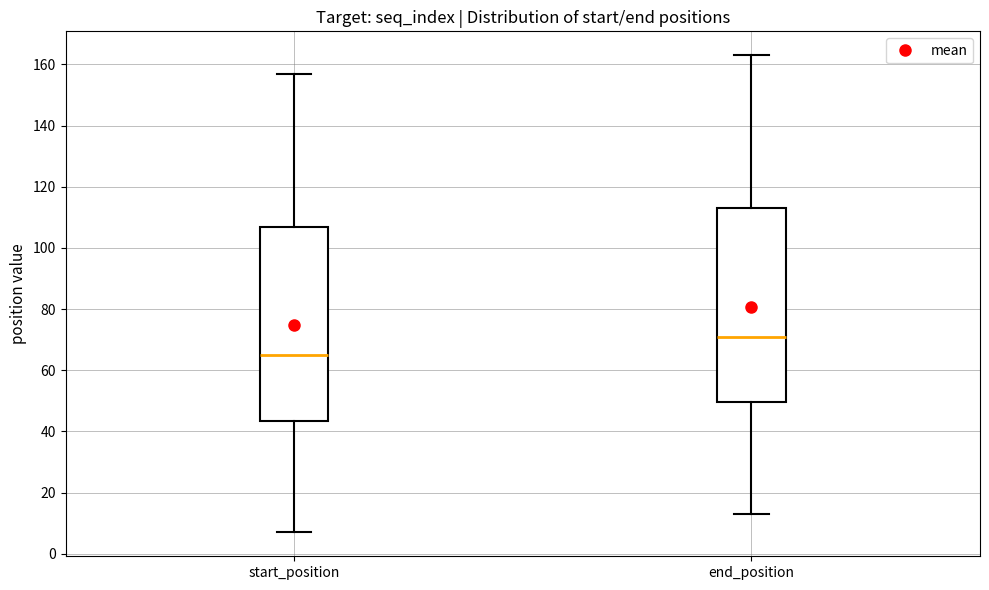

Where does the upper whisker of the box for end_position end on the y-axis? The values are not printed on the chart, so give them approximately, as read against the axis.

164